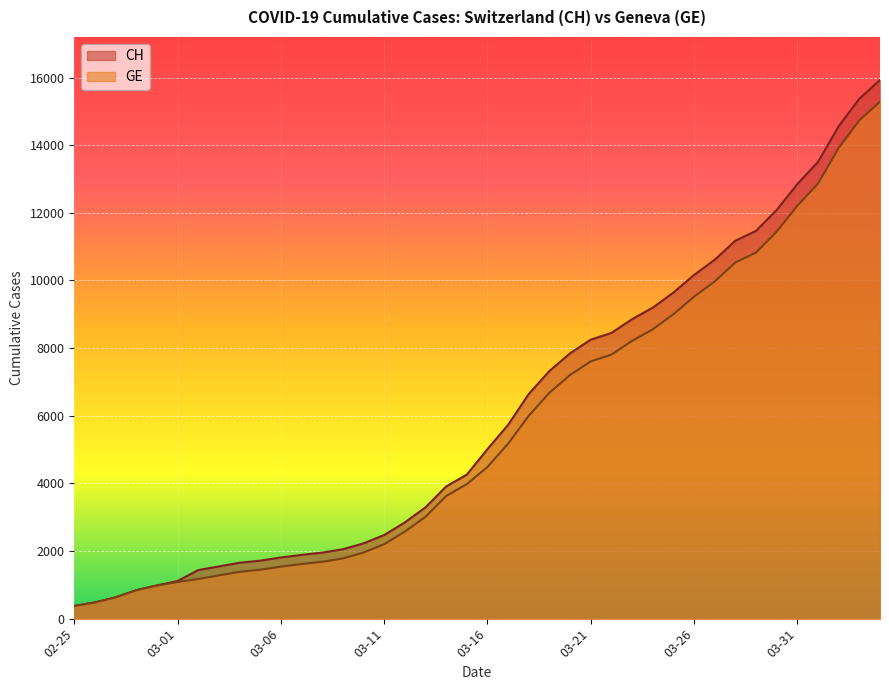

What is the label of the 11th point from the right?

2020-03-25